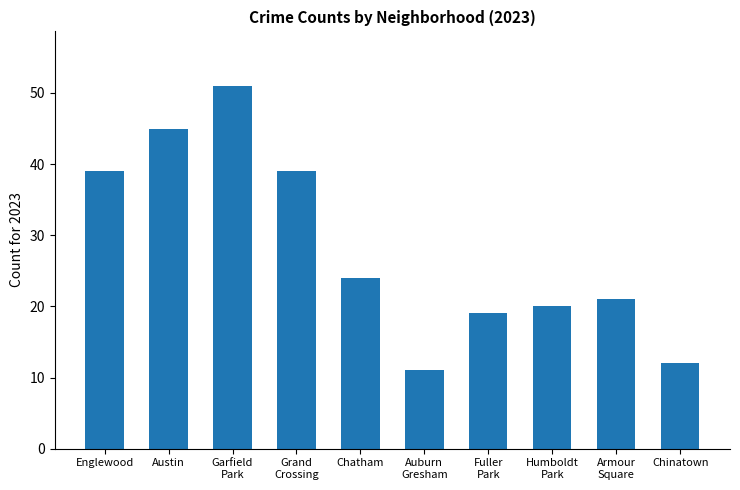

What is the difference between the maximum and minimum values?

40